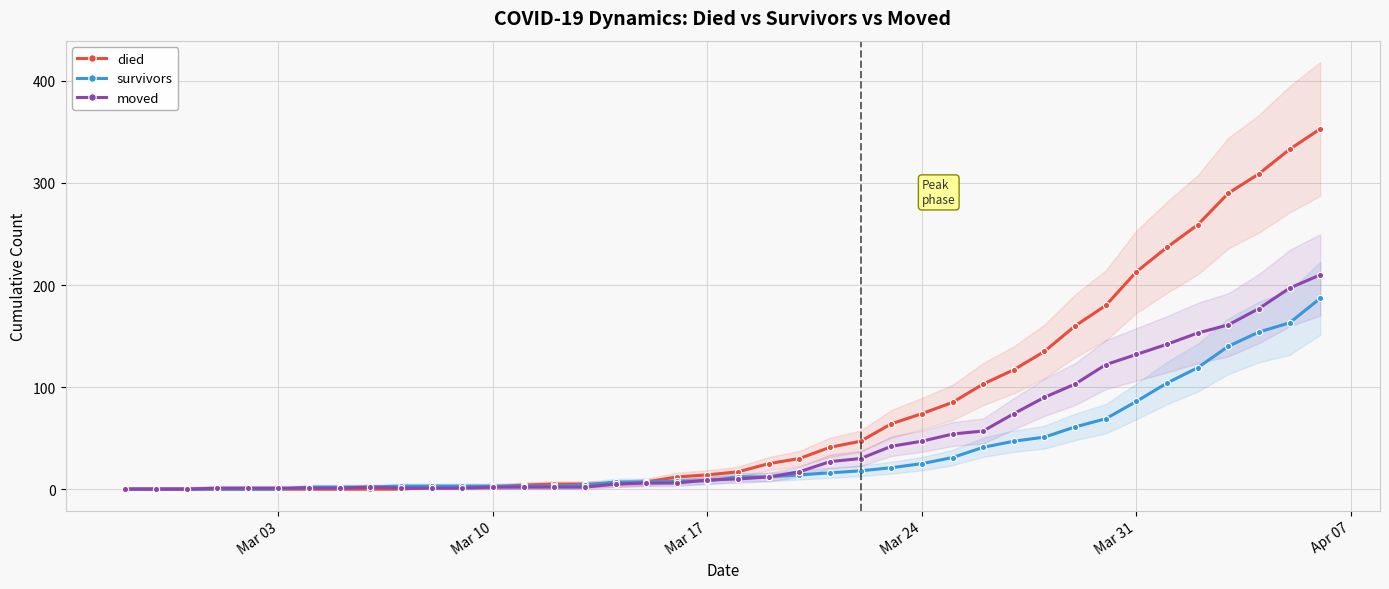

True or false: survivors has more than 1 points higher than both neighbors.

False